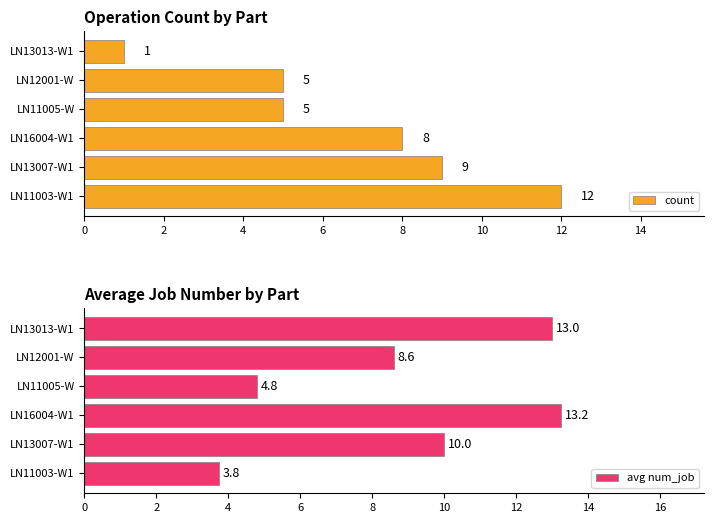

Is it true that avg num_job equals 14.3 at LN12001-W?

False